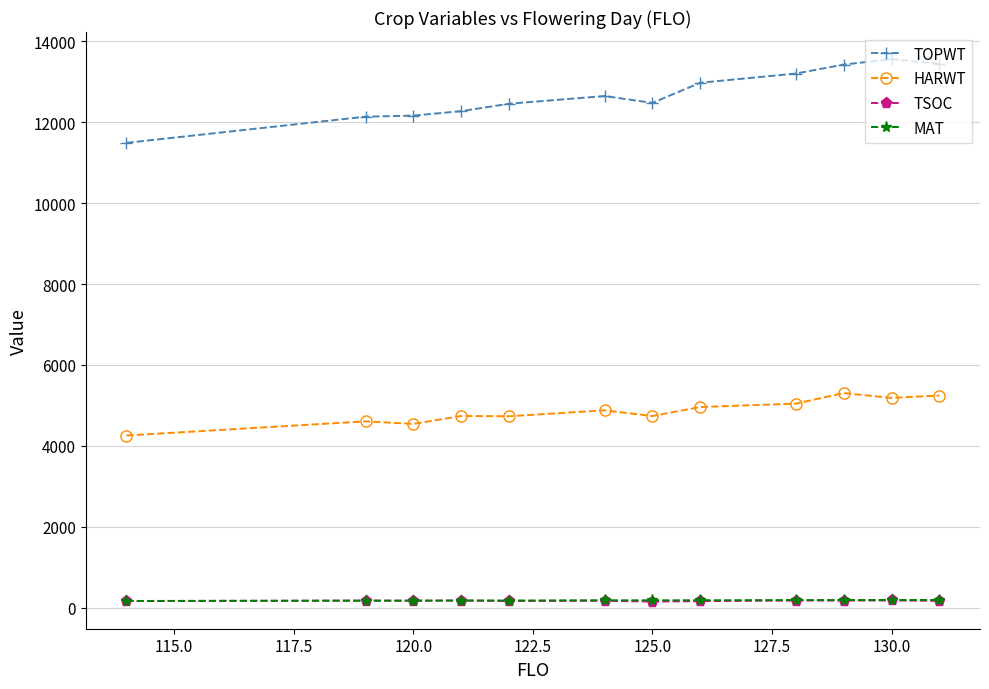

Which series has the largest total across all categories?

TOPWT